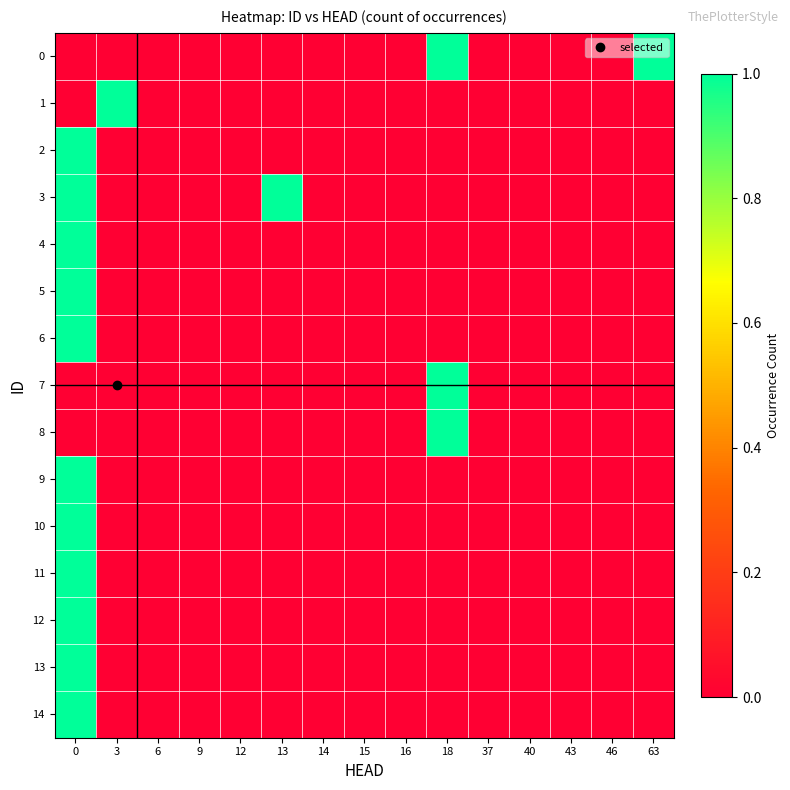

Reading left to right, list all the values displayed in this chart.

0: 0=0	3=0	6=0	9=0	12=0	13=0	14=0	15=0	16=0	18=1	37=0	40=0	43=0	46=0	63=1
1: 0=0	3=1	6=0	9=0	12=0	13=0	14=0	15=0	16=0	18=0	37=0	40=0	43=0	46=0	63=0
2: 0=1	3=0	6=0	9=0	12=0	13=0	14=0	15=0	16=0	18=0	37=0	40=0	43=0	46=0	63=0
3: 0=1	3=0	6=0	9=0	12=0	13=1	14=0	15=0	16=0	18=0	37=0	40=0	43=0	46=0	63=0
4: 0=1	3=0	6=0	9=0	12=0	13=0	14=0	15=0	16=0	18=0	37=0	40=0	43=0	46=0	63=0
5: 0=1	3=0	6=0	9=0	12=0	13=0	14=0	15=0	16=0	18=0	37=0	40=0	43=0	46=0	63=0
6: 0=1	3=0	6=0	9=0	12=0	13=0	14=0	15=0	16=0	18=0	37=0	40=0	43=0	46=0	63=0
7: 0=0	3=0	6=0	9=0	12=0	13=0	14=0	15=0	16=0	18=1	37=0	40=0	43=0	46=0	63=0
8: 0=0	3=0	6=0	9=0	12=0	13=0	14=0	15=0	16=0	18=1	37=0	40=0	43=0	46=0	63=0
9: 0=1	3=0	6=0	9=0	12=0	13=0	14=0	15=0	16=0	18=0	37=0	40=0	43=0	46=0	63=0
10: 0=1	3=0	6=0	9=0	12=0	13=0	14=0	15=0	16=0	18=0	37=0	40=0	43=0	46=0	63=0
11: 0=1	3=0	6=0	9=0	12=0	13=0	14=0	15=0	16=0	18=0	37=0	40=0	43=0	46=0	63=0
12: 0=1	3=0	6=0	9=0	12=0	13=0	14=0	15=0	16=0	18=0	37=0	40=0	43=0	46=0	63=0
13: 0=1	3=0	6=0	9=0	12=0	13=0	14=0	15=0	16=0	18=0	37=0	40=0	43=0	46=0	63=0
14: 0=1	3=0	6=0	9=0	12=0	13=0	14=0	15=0	16=0	18=0	37=0	40=0	43=0	46=0	63=0